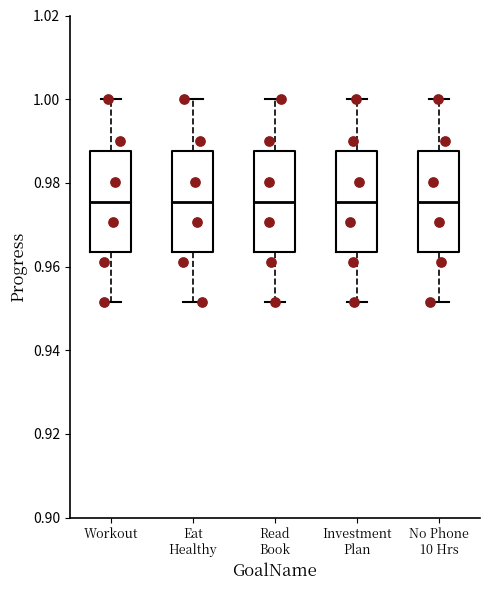

Reading left to right, transcribe this box plot: for each box, give where its median line is, the range the box spans, and where its two whiskers end, as read against the y-axis. The values are not printed on the chart, so give them approximately, as read against the axis.

Workout: median 0.976, box 0.964 to 0.988, whiskers 0.952 to 1.000
Eat Healthy: median 0.976, box 0.964 to 0.988, whiskers 0.952 to 1.000
Read Book: median 0.976, box 0.964 to 0.988, whiskers 0.952 to 1.000
Investment Plan: median 0.976, box 0.964 to 0.988, whiskers 0.952 to 1.000
No Phone 10 Hrs: median 0.976, box 0.964 to 0.988, whiskers 0.952 to 1.000